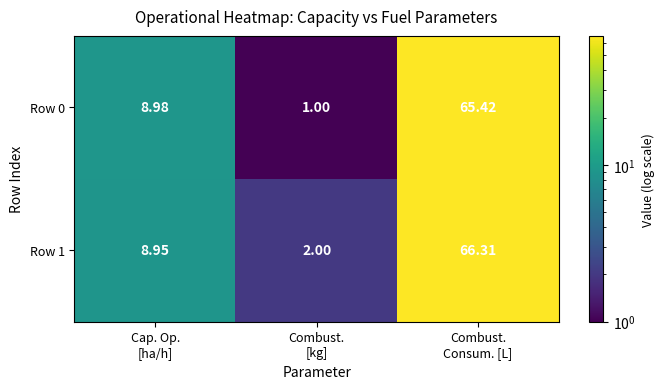

How many categories are shown in the chart?

3